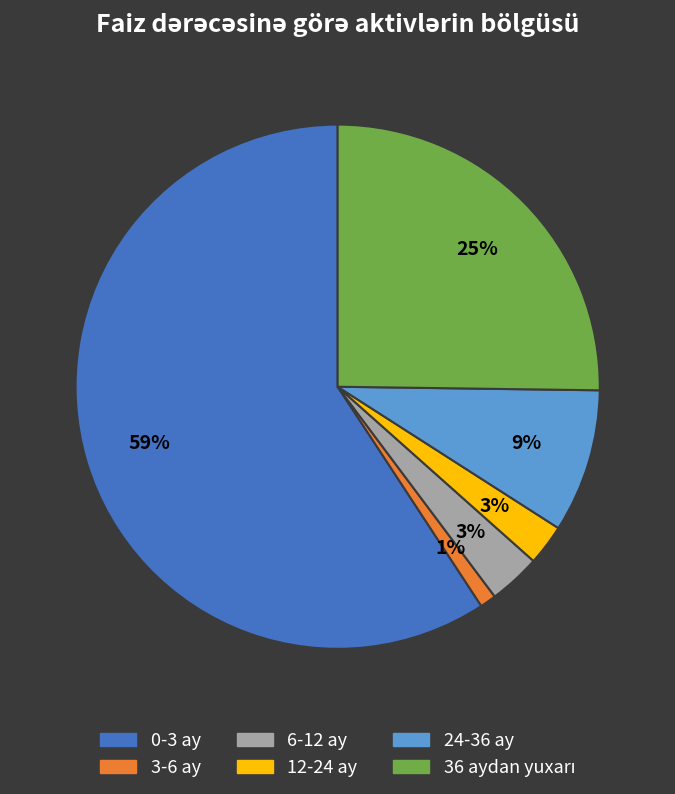

To the nearest percent, what portion does 0-3 ay represent?

59%